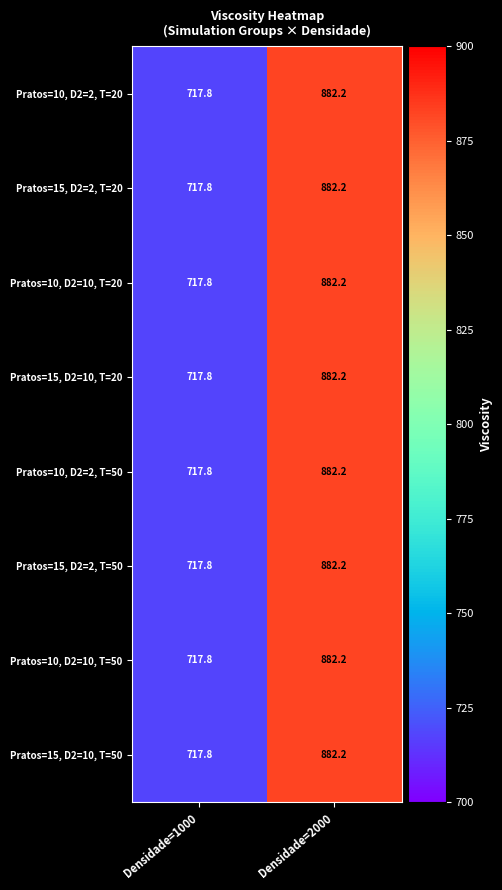

What is the difference between the maximum and minimum values in the Pratos=15, D2=2, T=20 series?

164.4